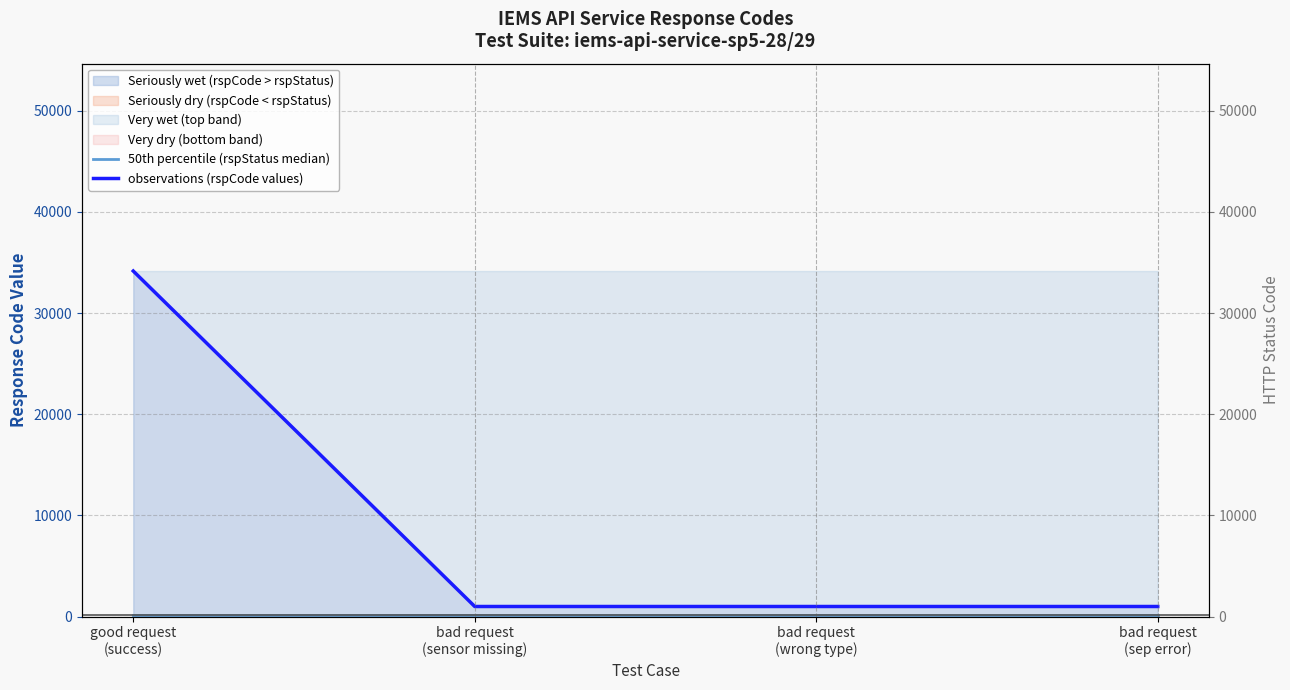

Does the chart have visible grid lines?

Yes